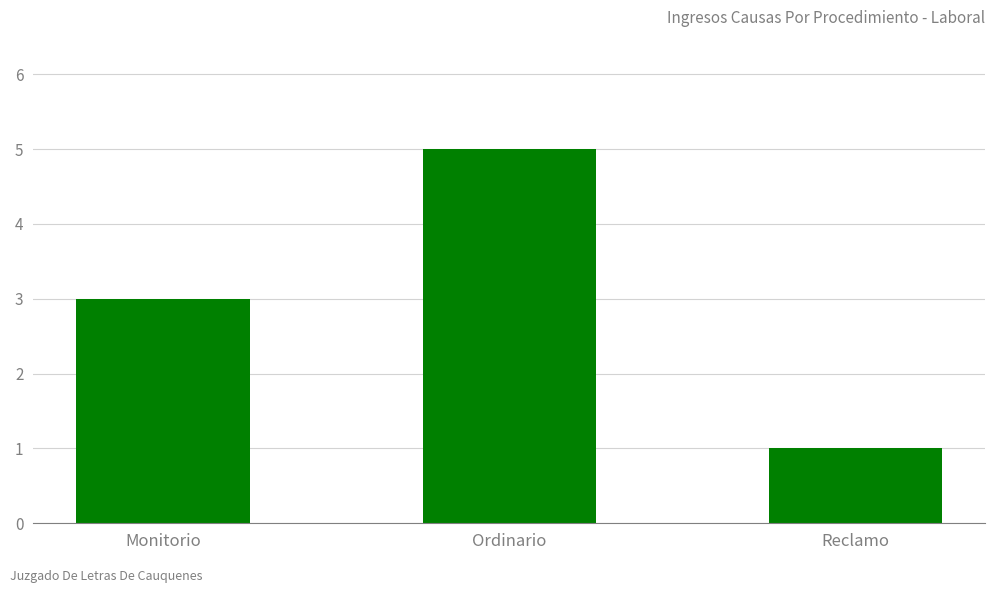

What value does the data have at Monitorio?

3